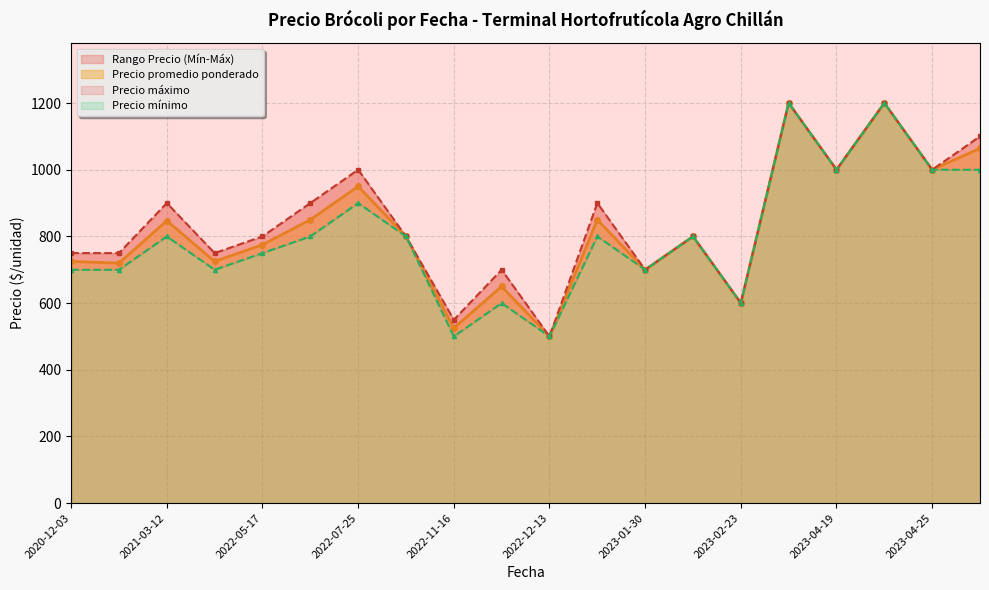

True or false: Precio promedio ponderado has more than 2 interior local peaks.

True